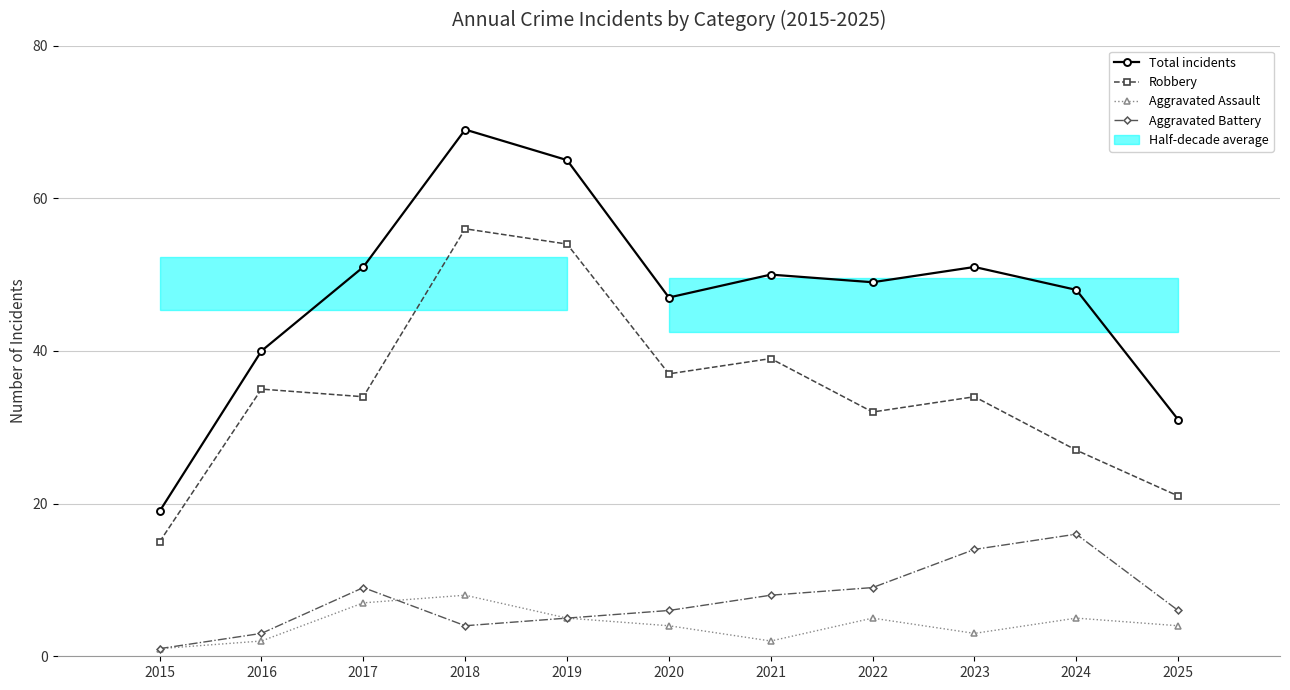

Is it true that Total incidents equals 40 at 2016?

True